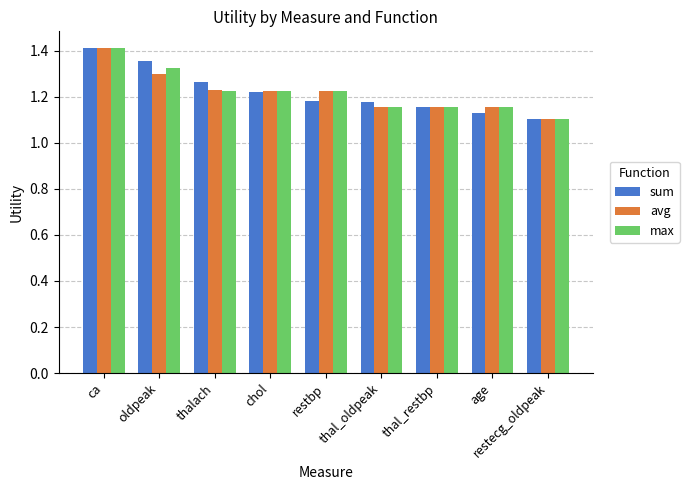

Between ca and oldpeak, which series saw the biggest shift?

avg